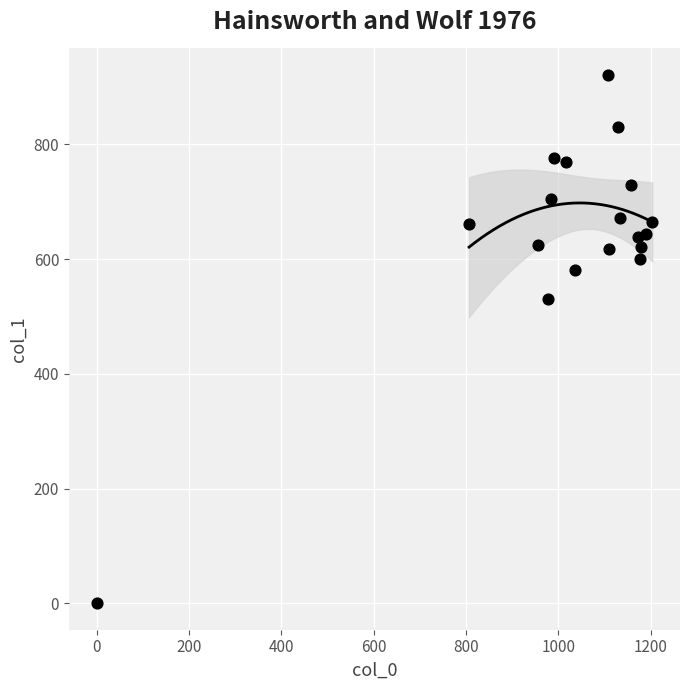

What is the range of Y values (max minus min)?

921.4